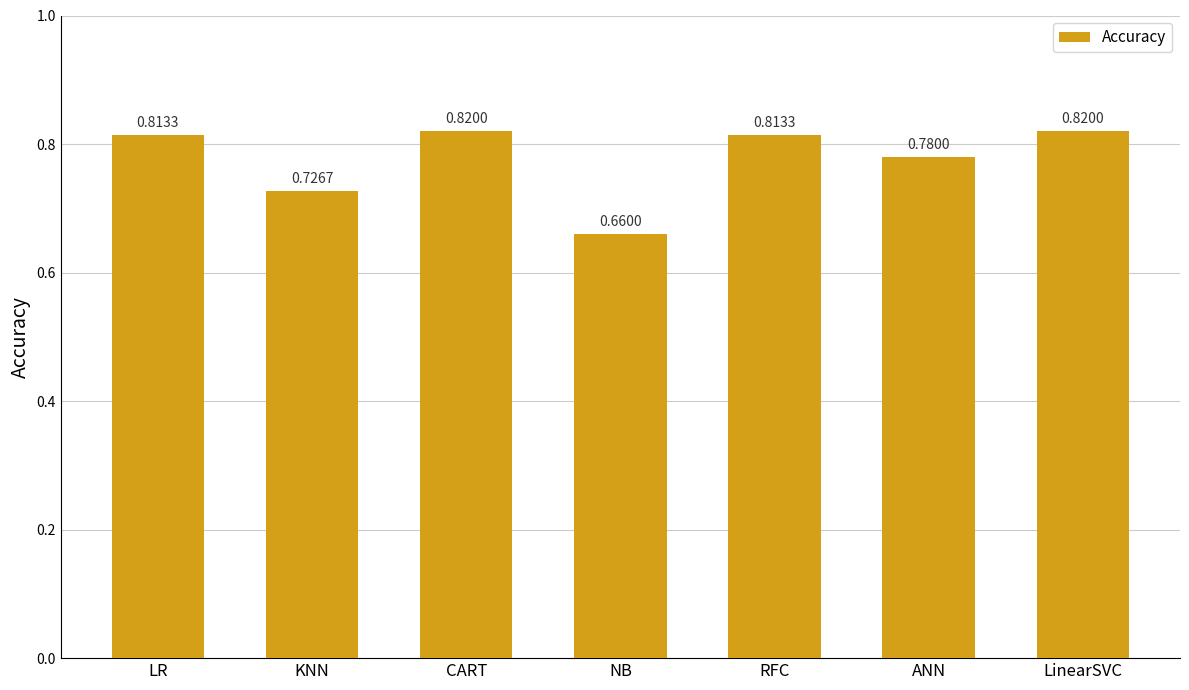

What is the difference between the maximum and second lowest values?

0.1